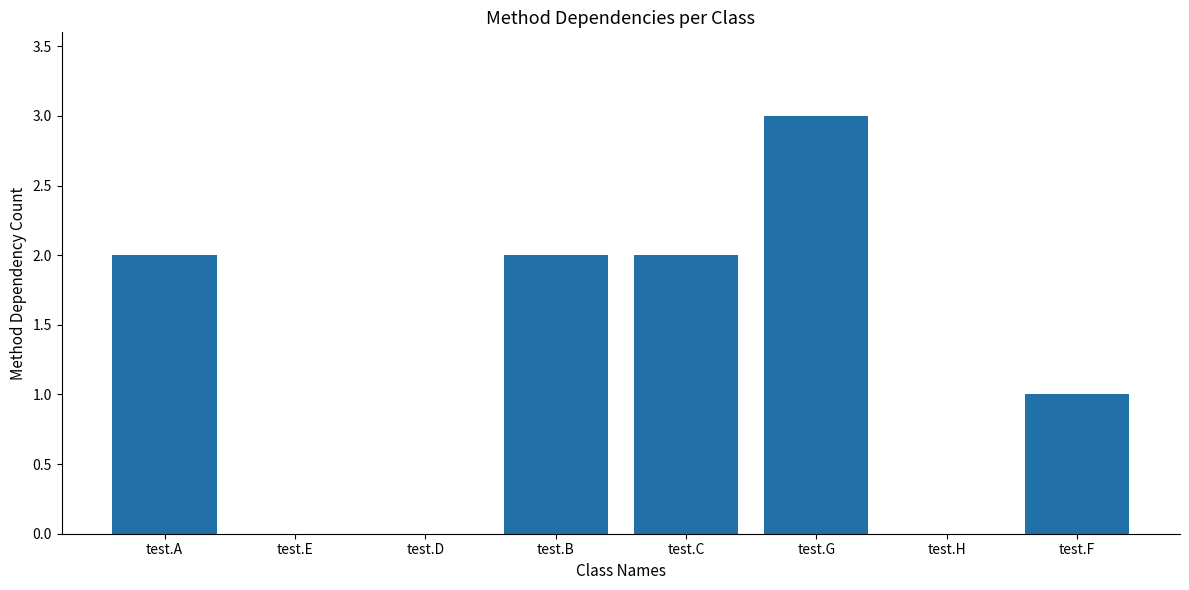

Reading left to right, what are all the values shown in this chart?

2	0	0	2	2	3	0	1